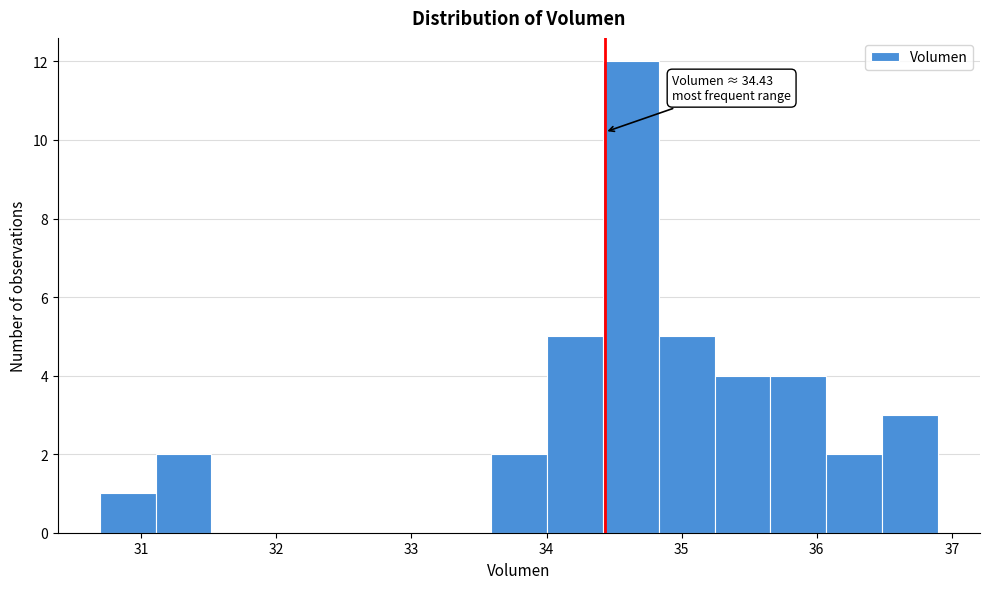

Which range on the x-axis has the tallest bar?

34.4 to 34.8